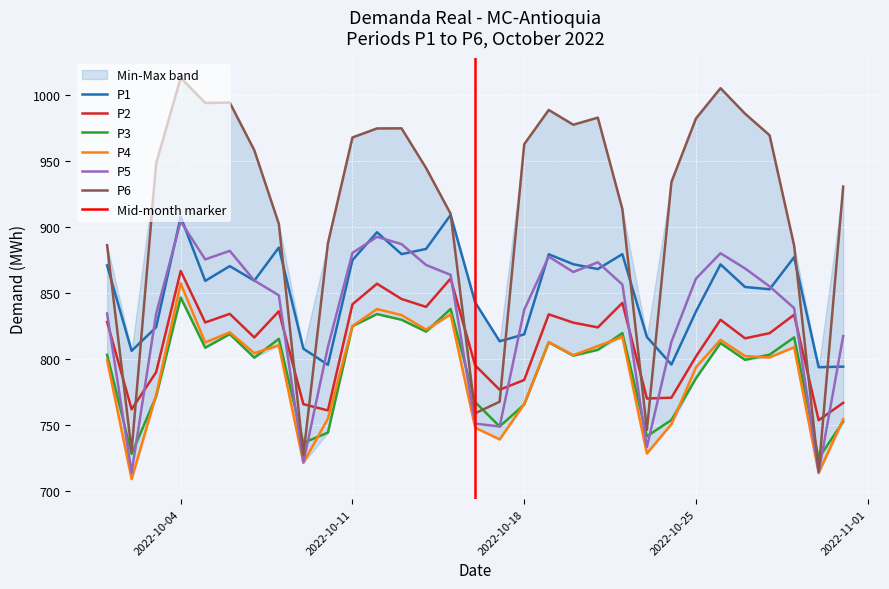

Where is the first local minimum for P6?

2022-10-02